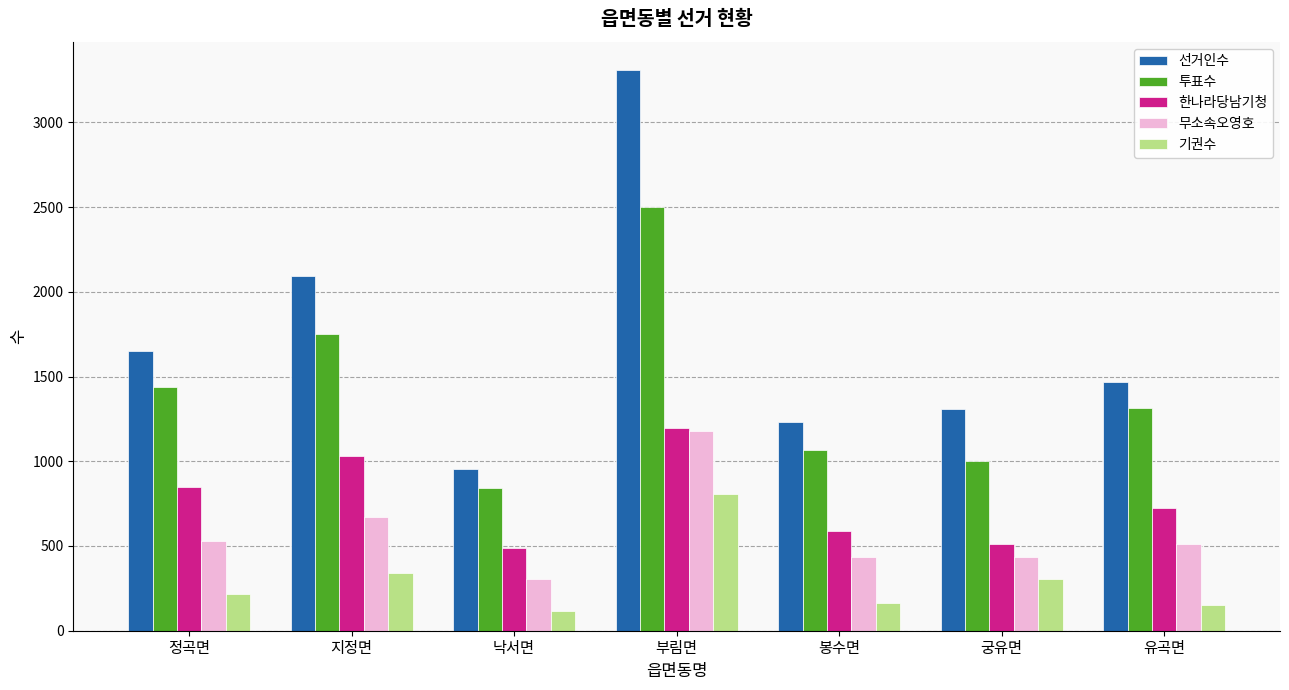

Which series has the largest total across all categories?

선거인수